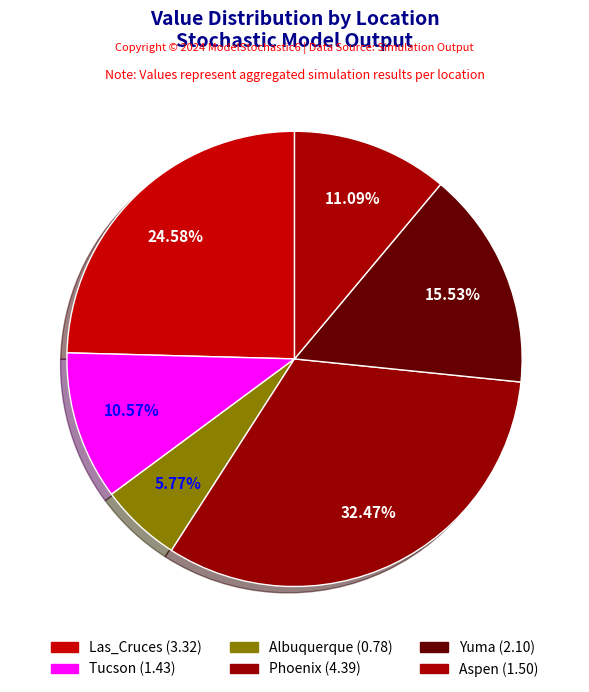

Is Yuma the majority of the pie?

No